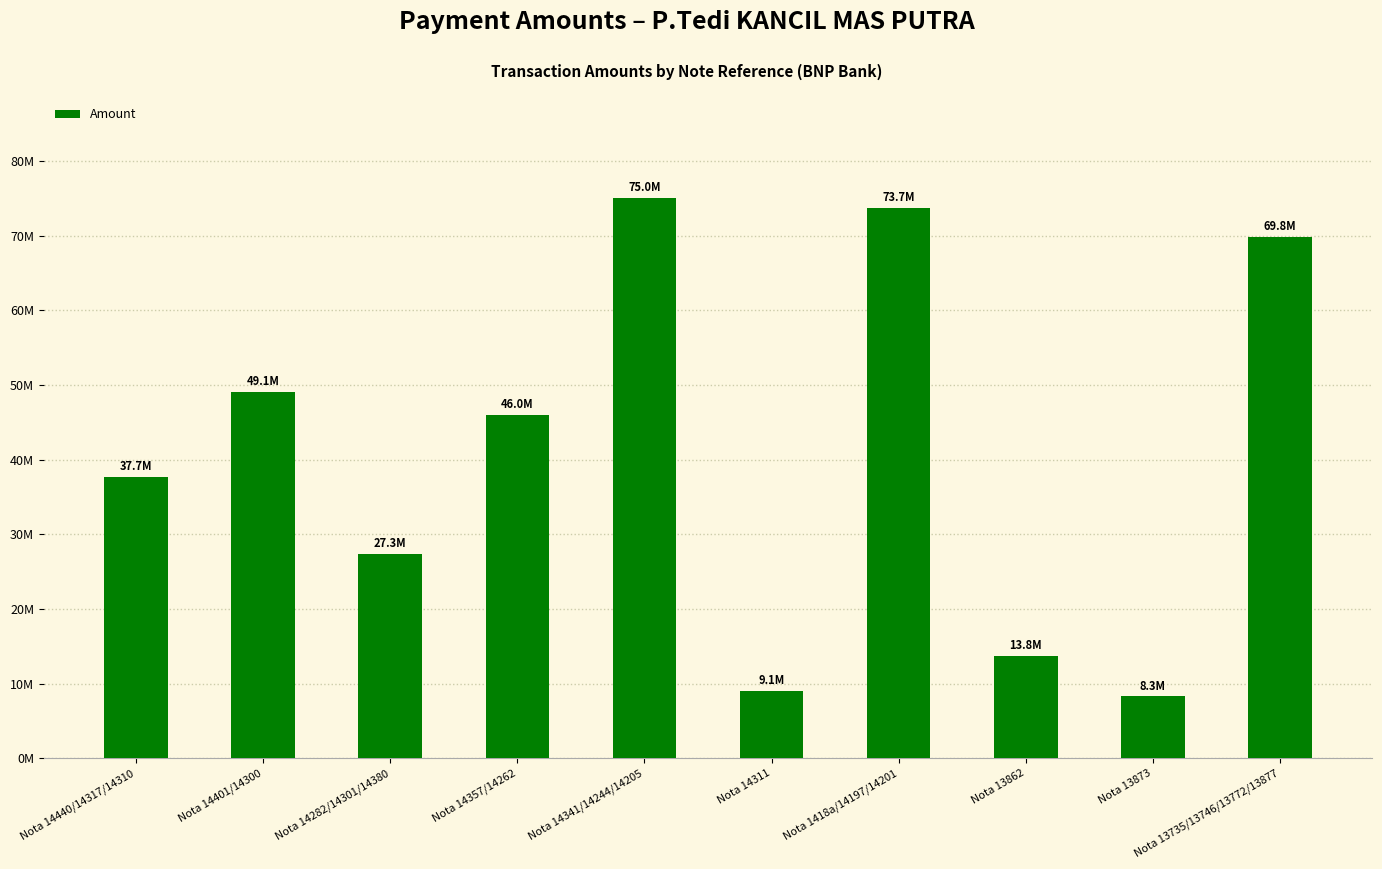

What is the difference between the maximum and second lowest values?

65994000